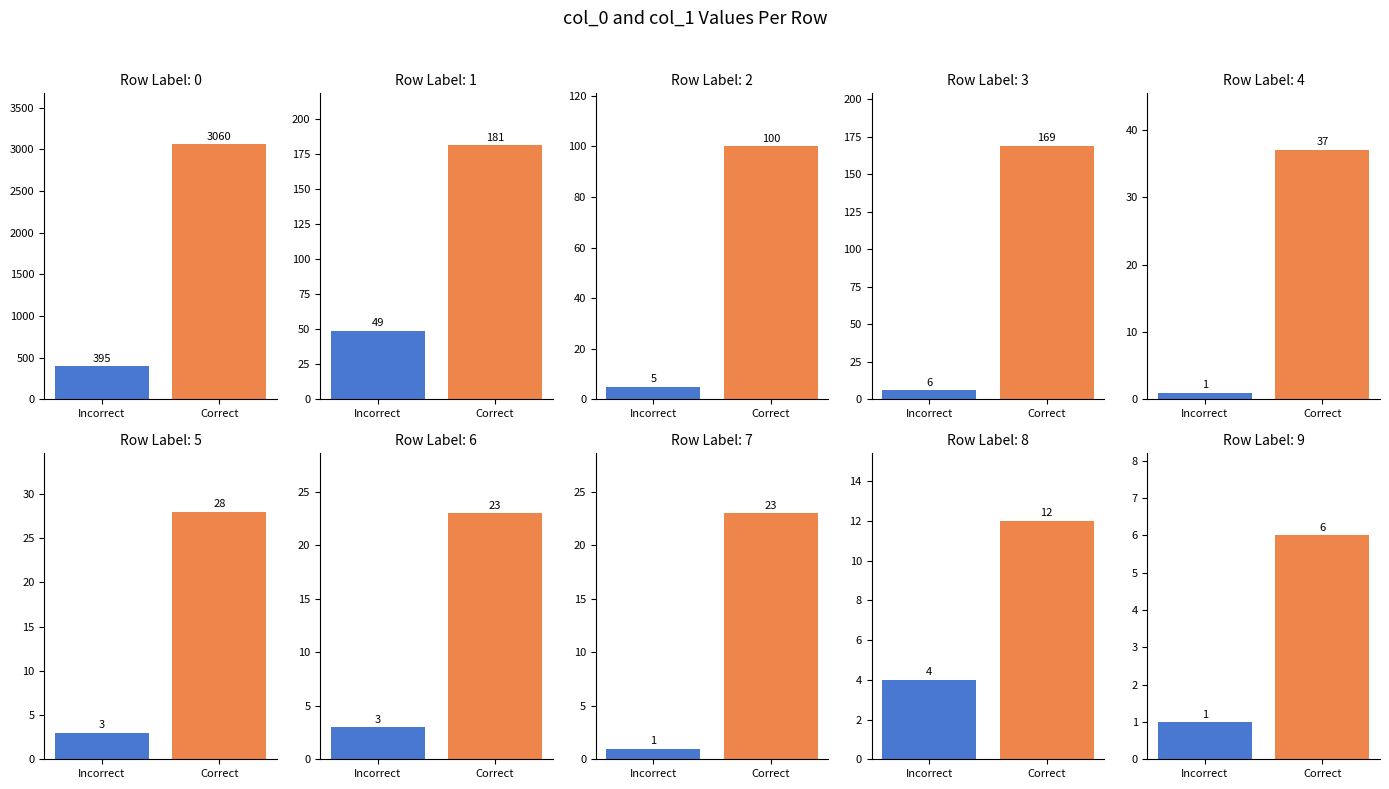

True or false: col_0 has a value of -274 at Row 10.

False